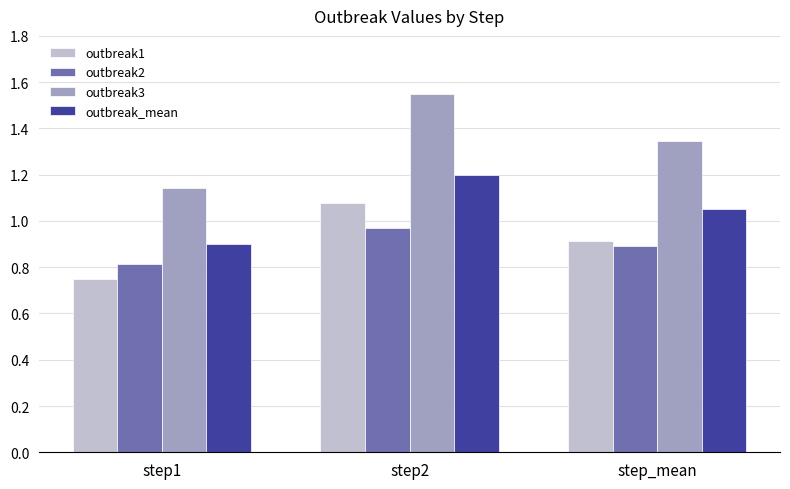

What is the approximate value of outbreak2 at step_mean?

0.9